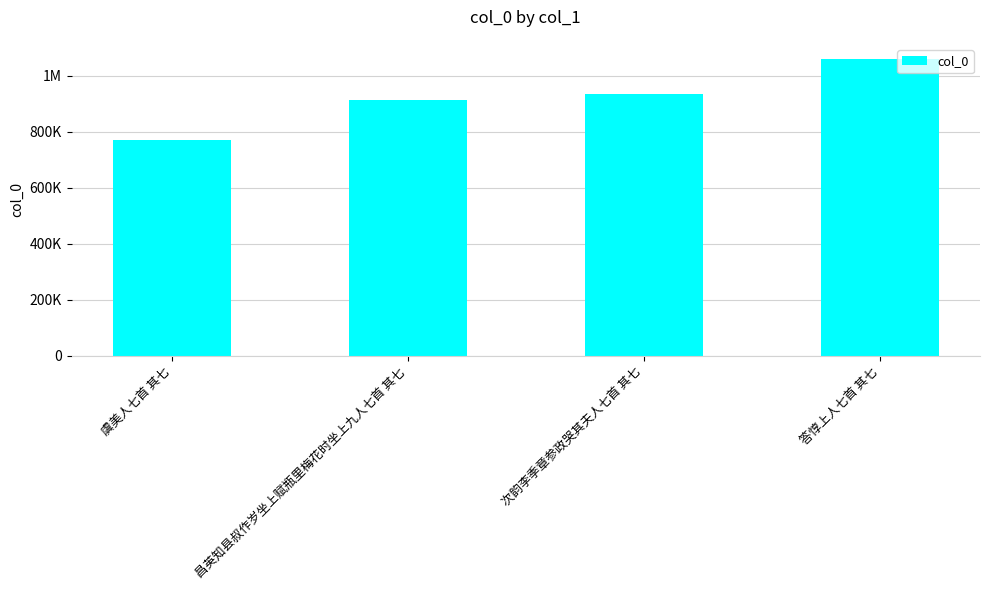

What is the value of the 3rd bar from the left?

935628